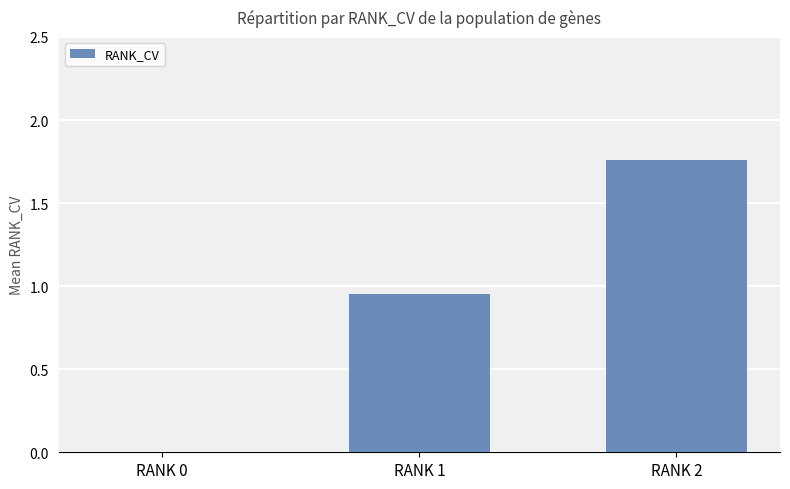

The value at RANK 0 is 0.0. True or false?

True